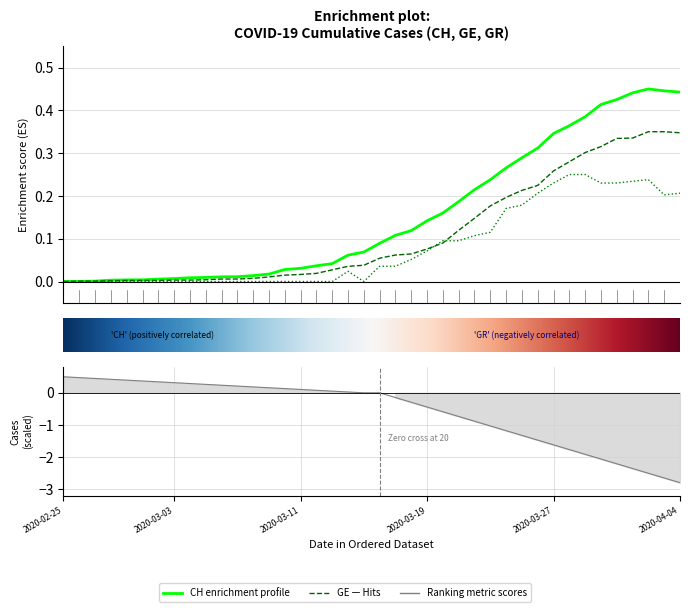

What is the spread (max minus min) of values at 2020-03-15?

0.1